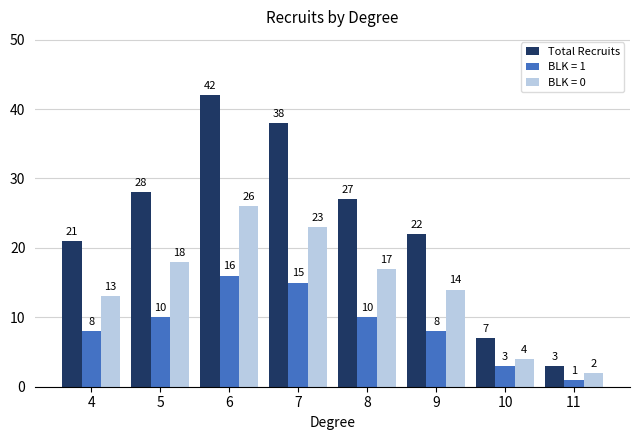

Reading left to right, list all the values displayed in this chart.

Total Recruits: 21	28	42	38	27	22	7	3
BLK = 1: 8	10	16	15	10	8	3	1
BLK = 0: 13	18	26	23	17	14	4	2